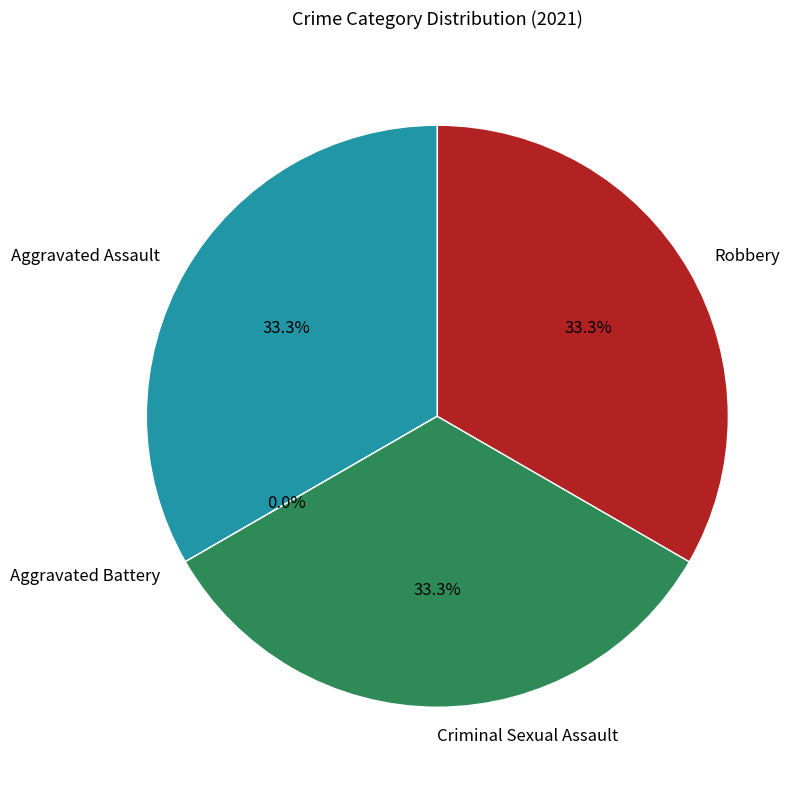

What percentage do Aggravated Assault and Robbery together represent?

66.7%